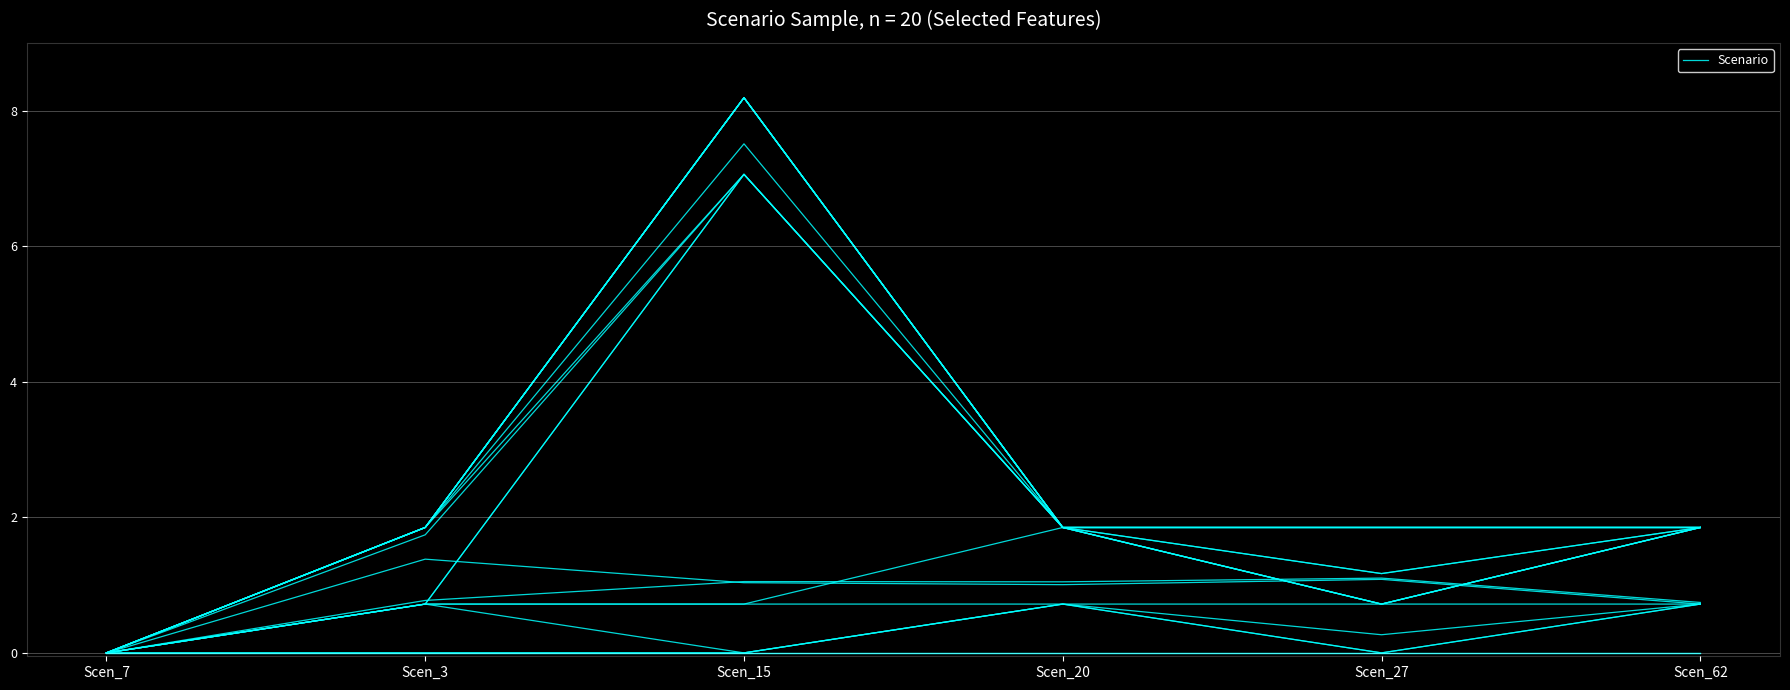

Rank the categories by value from lowest to highest.

Scen_7, Scen_62, Scen_3, Scen_20, Scen_15, Scen_27